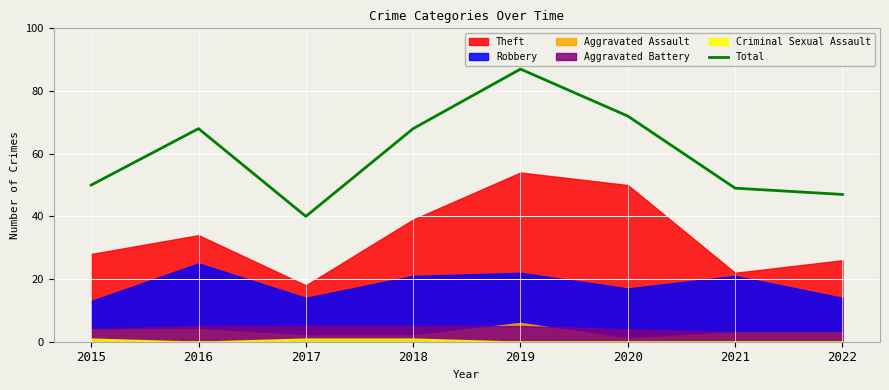

List the labels in order of value, smallest first.

2017, 2022, 2021, 2015, 2016, 2018, 2020, 2019